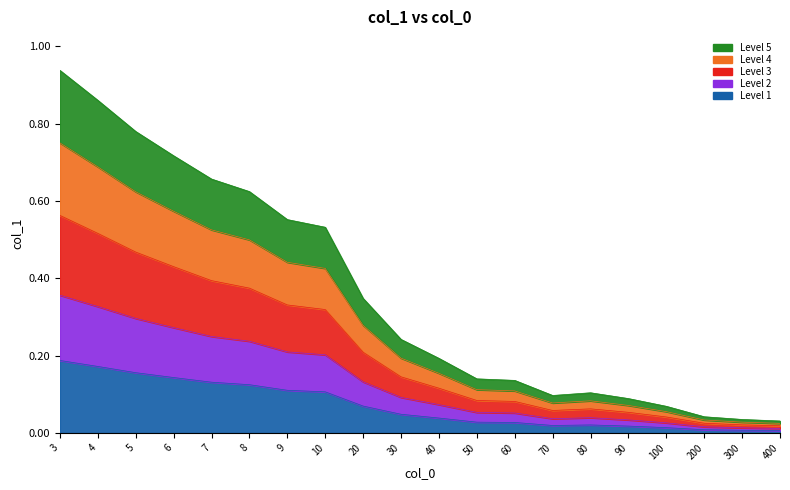

List the labels in order of value, largest first.

3, 4, 5, 6, 7, 8, 9, 10, 20, 30, 40, 50, 60, 80, 70, 90, 100, 200, 300, 400